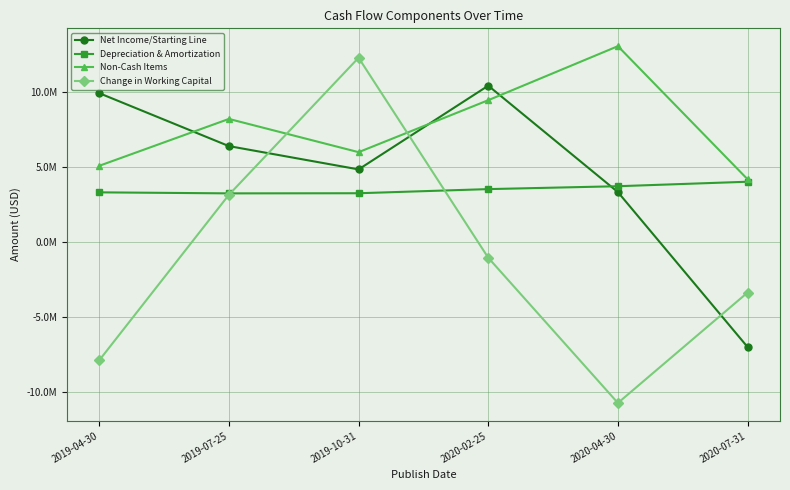

What is the label of the 2nd point from the left?

2019-07-25